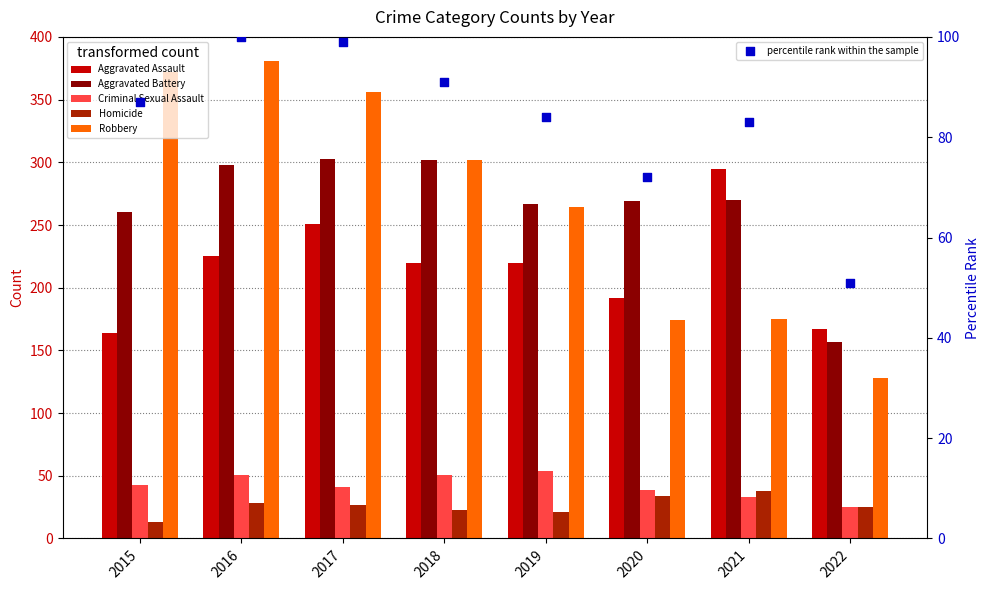

What are all the series names shown in the legend?

Aggravated Assault, Aggravated Battery, Criminal Sexual Assault, Homicide, Robbery, percentile rank within the sample